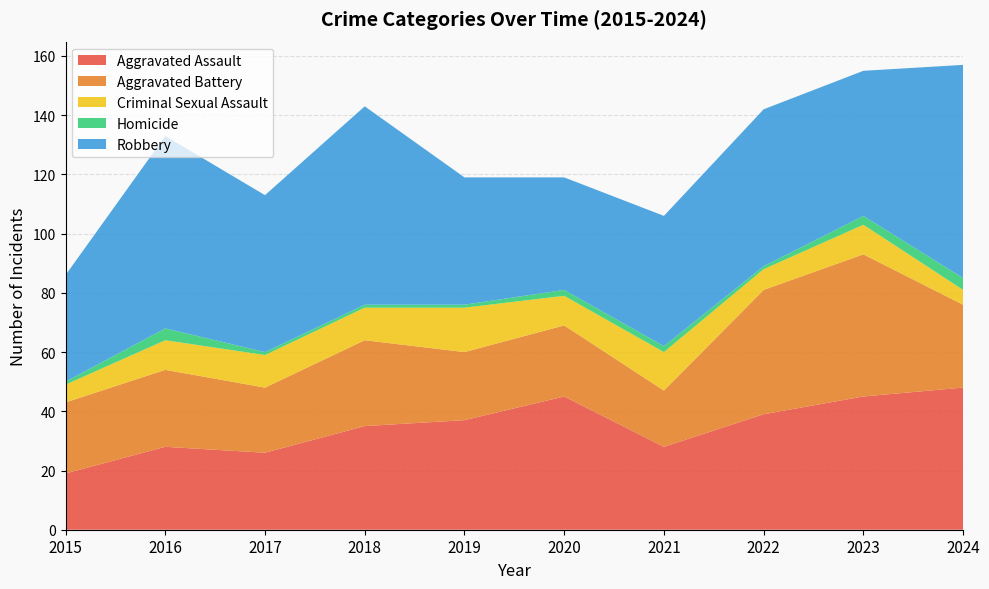

Reading right to left, what are all the values shown in this chart?

Aggravated Assault: 2024=48	2023=45	2022=39	2021=28	2020=45	2019=37	2018=35	2017=26	2016=28	2015=19
Aggravated Battery: 2024=28	2023=48	2022=42	2021=19	2020=24	2019=23	2018=29	2017=22	2016=26	2015=24
Criminal Sexual Assault: 2024=5	2023=10	2022=7	2021=13	2020=10	2019=15	2018=11	2017=11	2016=10	2015=6
Homicide: 2024=4	2023=3	2022=1	2021=2	2020=2	2019=1	2018=1	2017=1	2016=4	2015=1
Robbery: 2024=72	2023=49	2022=53	2021=44	2020=38	2019=43	2018=67	2017=53	2016=65	2015=36